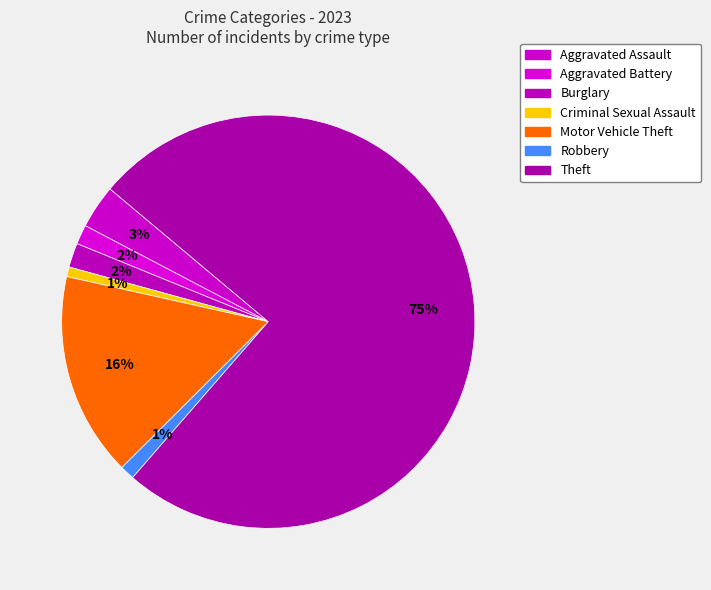

What percentage is the Aggravated Battery slice, to the nearest percent?

2%